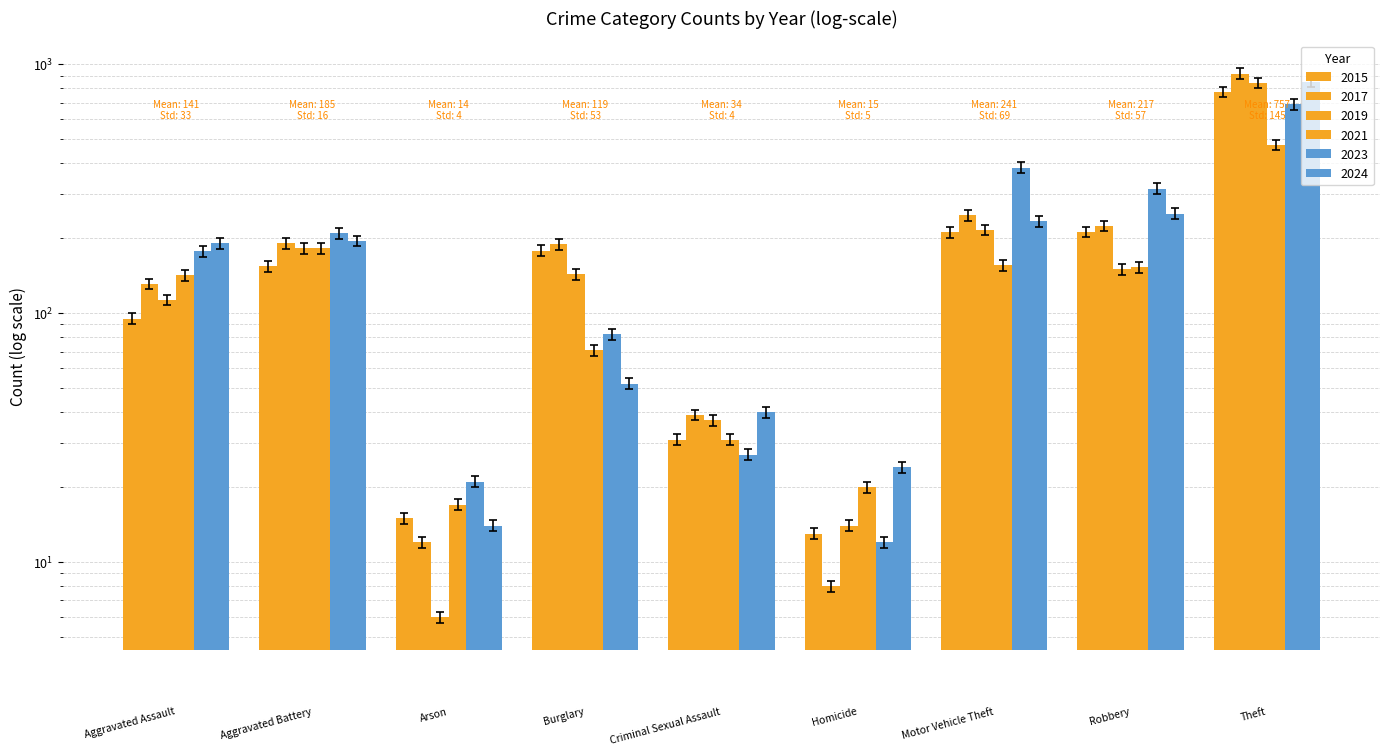

Rank the series by their maximum value, from lowest to highest.

2021, 2023, 2015, 2019, 2024, 2017